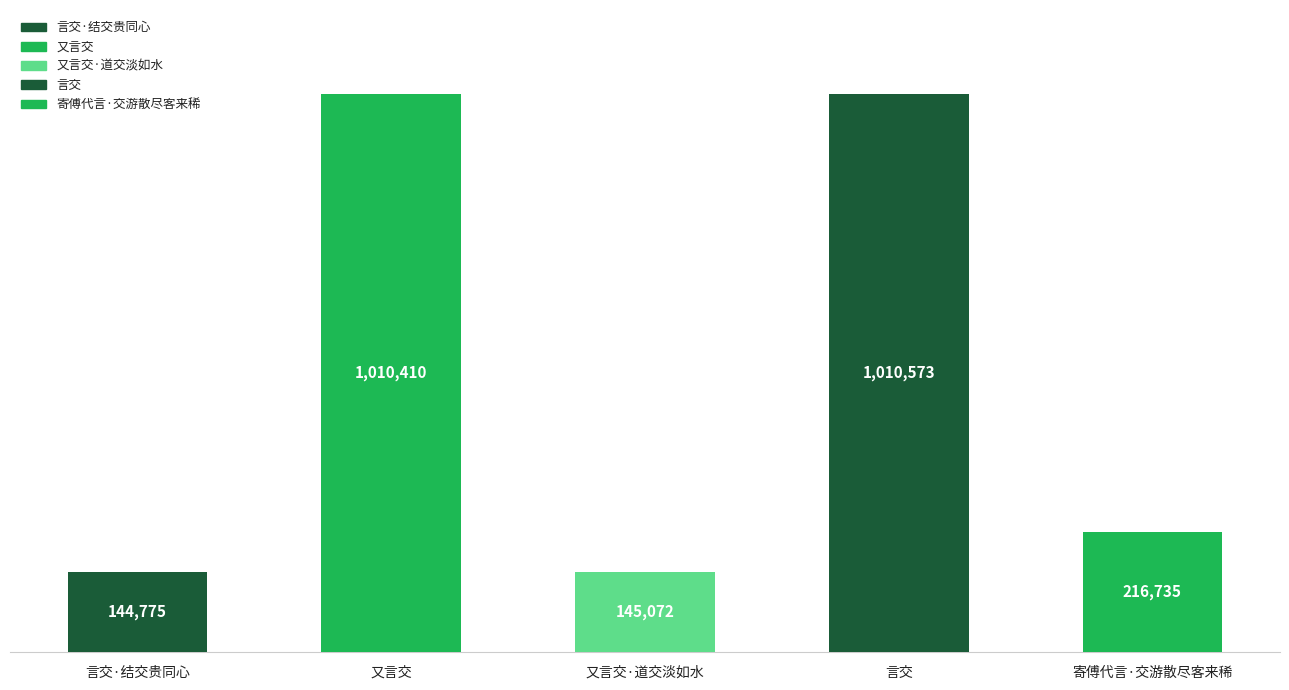

How many data points are above 216735?

2